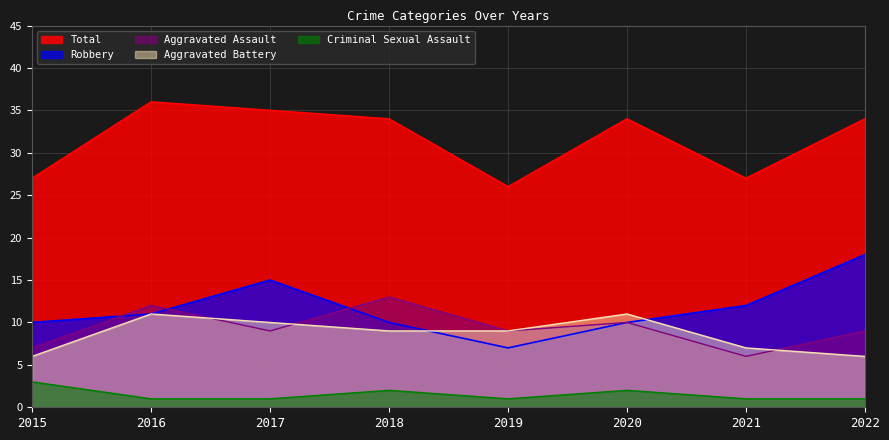

Which series changed the most between 2017 and 2021?

Total